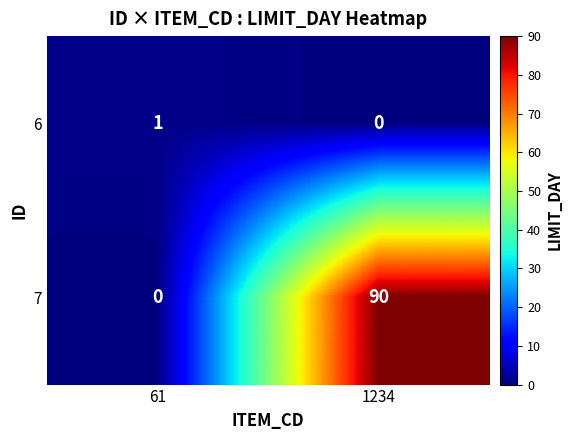

Rank the series by their maximum value, from lowest to highest.

6, 7